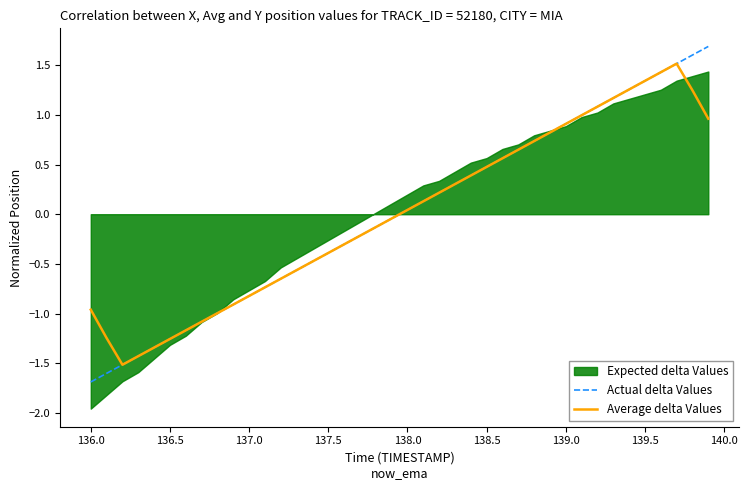

What is the minimum value for Average delta Values?

-1.5